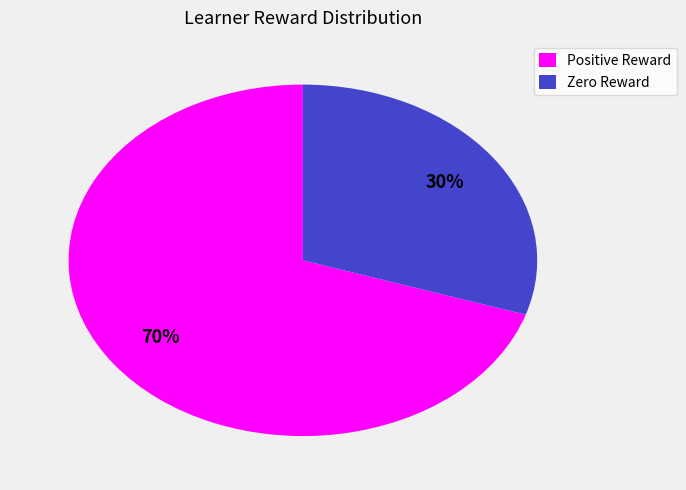

Approximately how many times larger is the value at Positive Reward compared to Zero Reward?

2.3